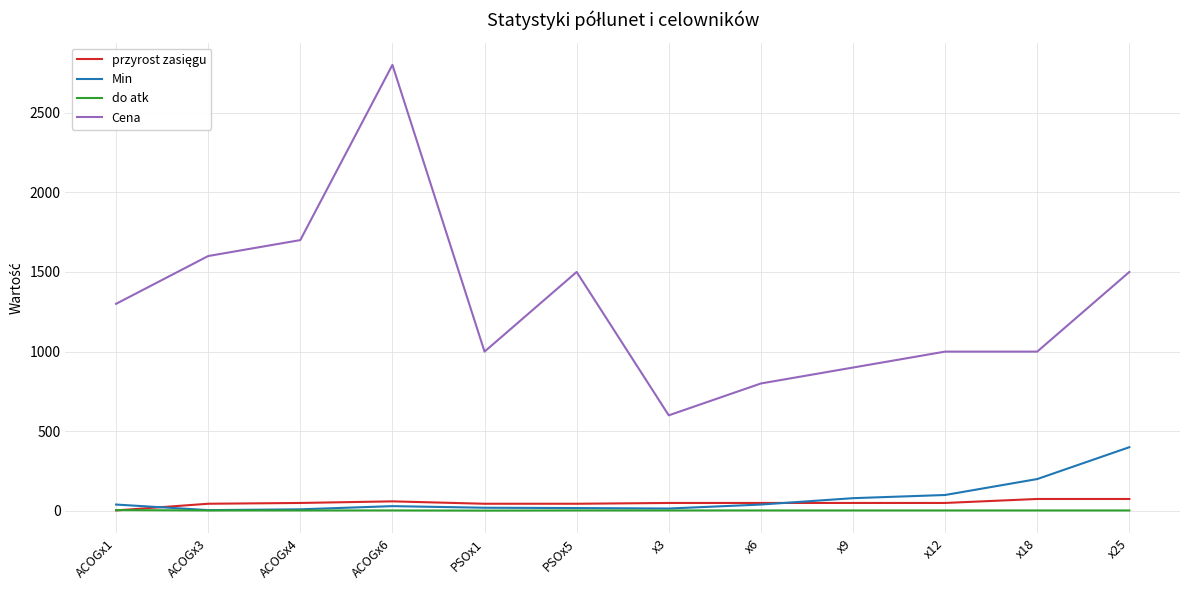

What is the lowest value of the Cena series?

600